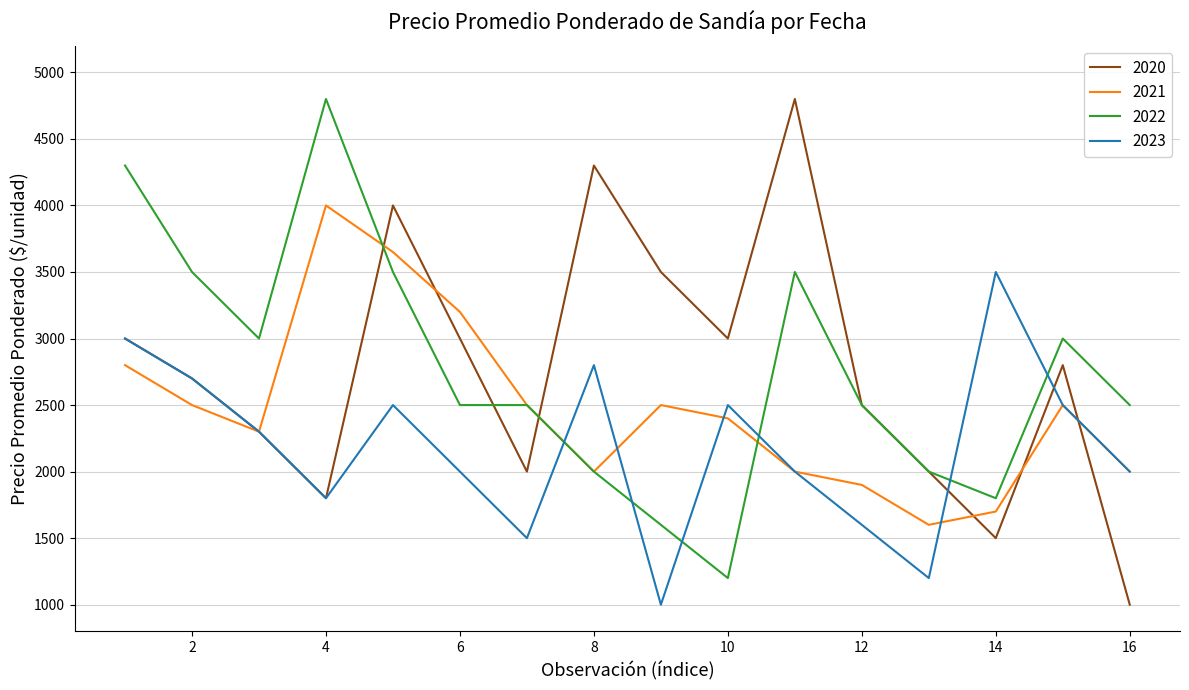

Which series has the largest range (max minus min)?

2020